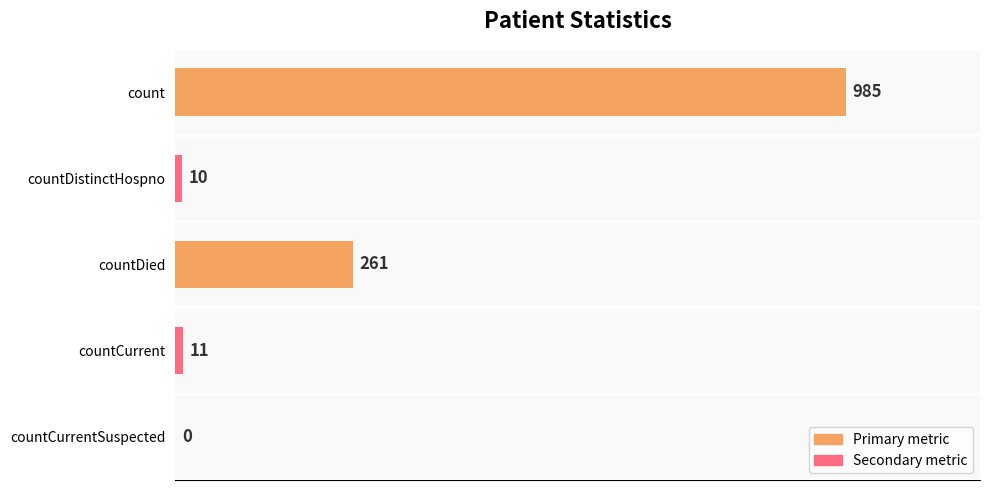

Are the bars grouped side by side (vs. stacked)?

No